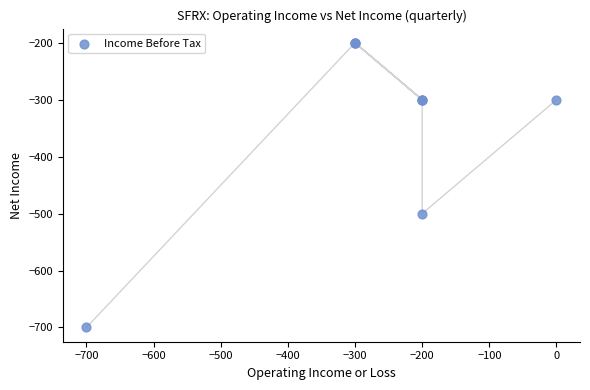

What Y value in the scatter plot is closest to -450?

-500